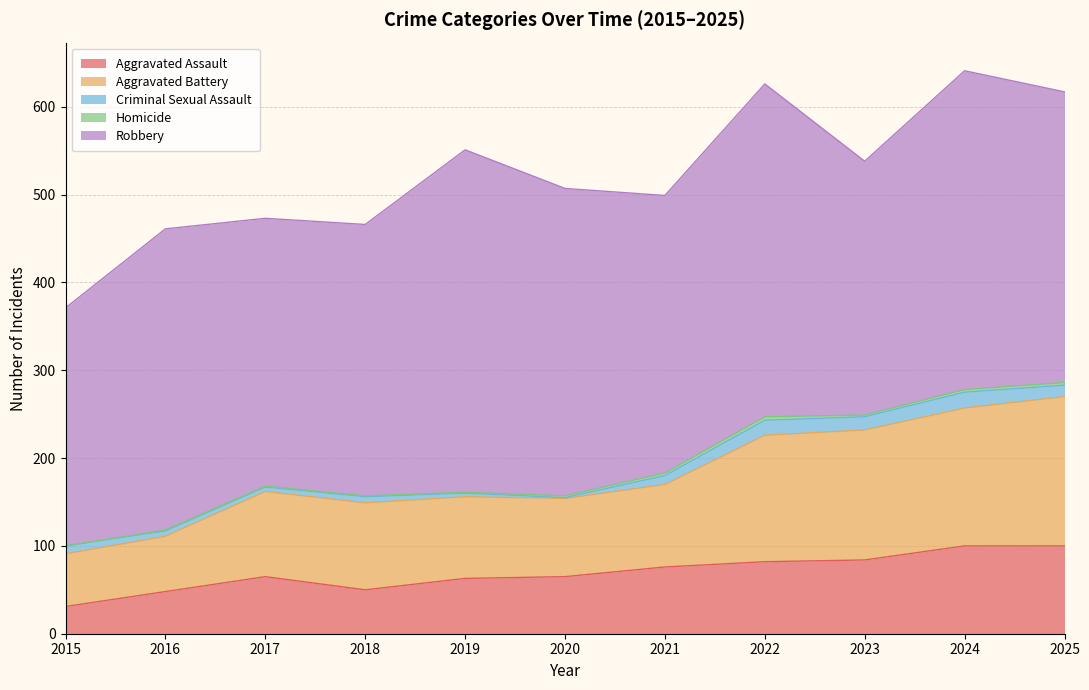

Reading left to right, list all the values displayed in this chart.

Aggravated Assault: 31	48	65	50	63	65	76	82	84	100	100
Aggravated Battery: 60	63	97	99	93	89	94	144	148	157	170
Criminal Sexual Assault: 9	6	5	7	4	1	10	17	15	18	13
Homicide: 0	1	1	1	1	2	3	4	2	3	3
Robbery: 271	343	305	309	390	350	316	379	289	363	331